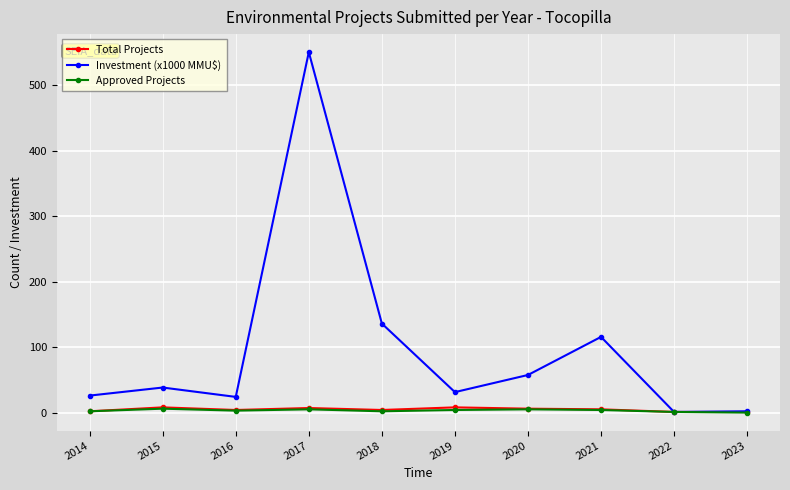

What is the value of the Investment (x1000 MMU$) point at the 2nd from the left?

38.3